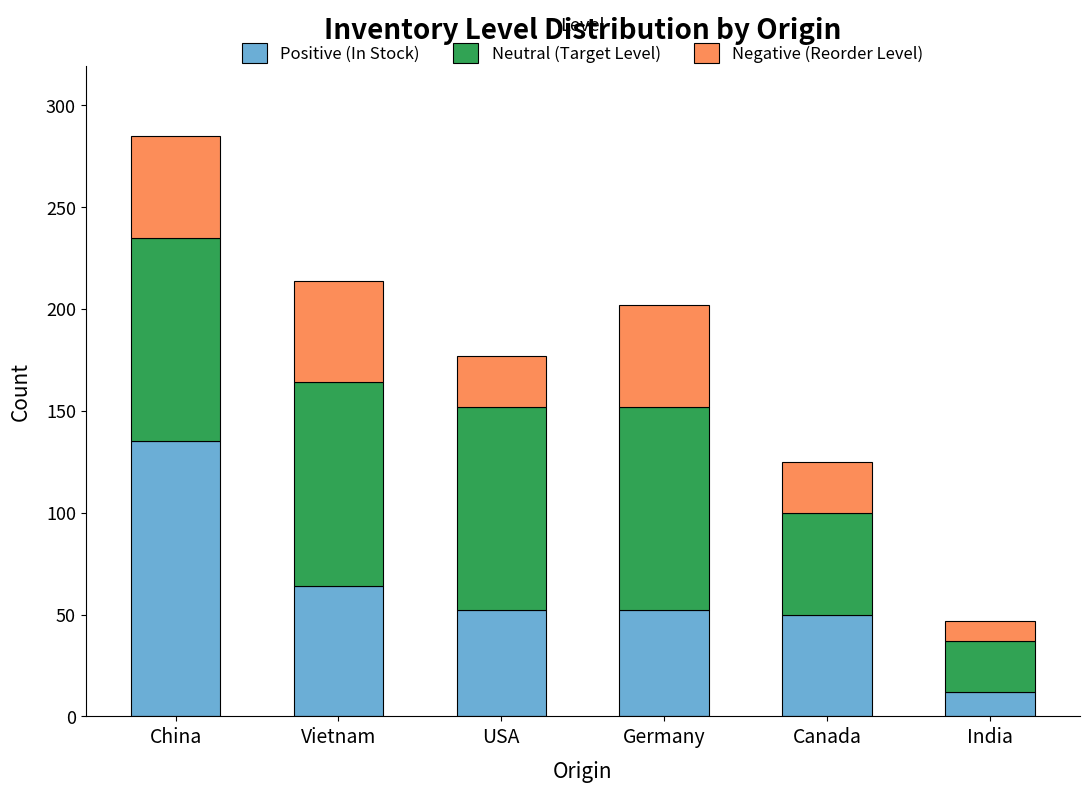

Does the chart contain any negative values?

No